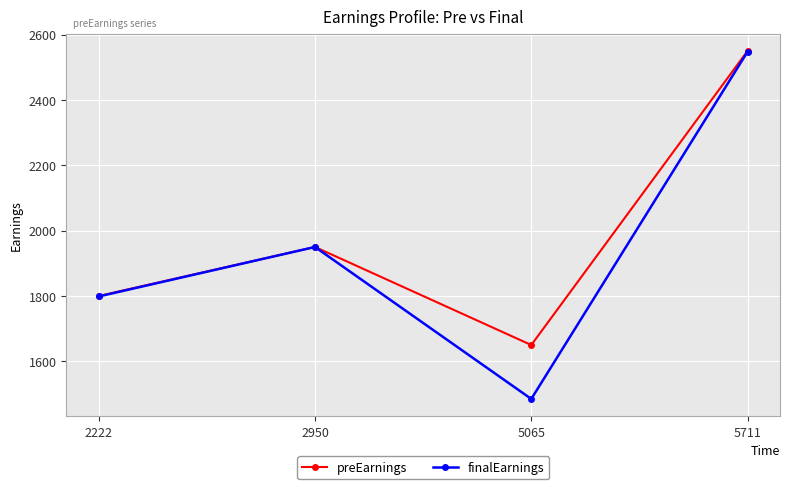

What is the difference between the highest and lowest values at 2222?

1.4